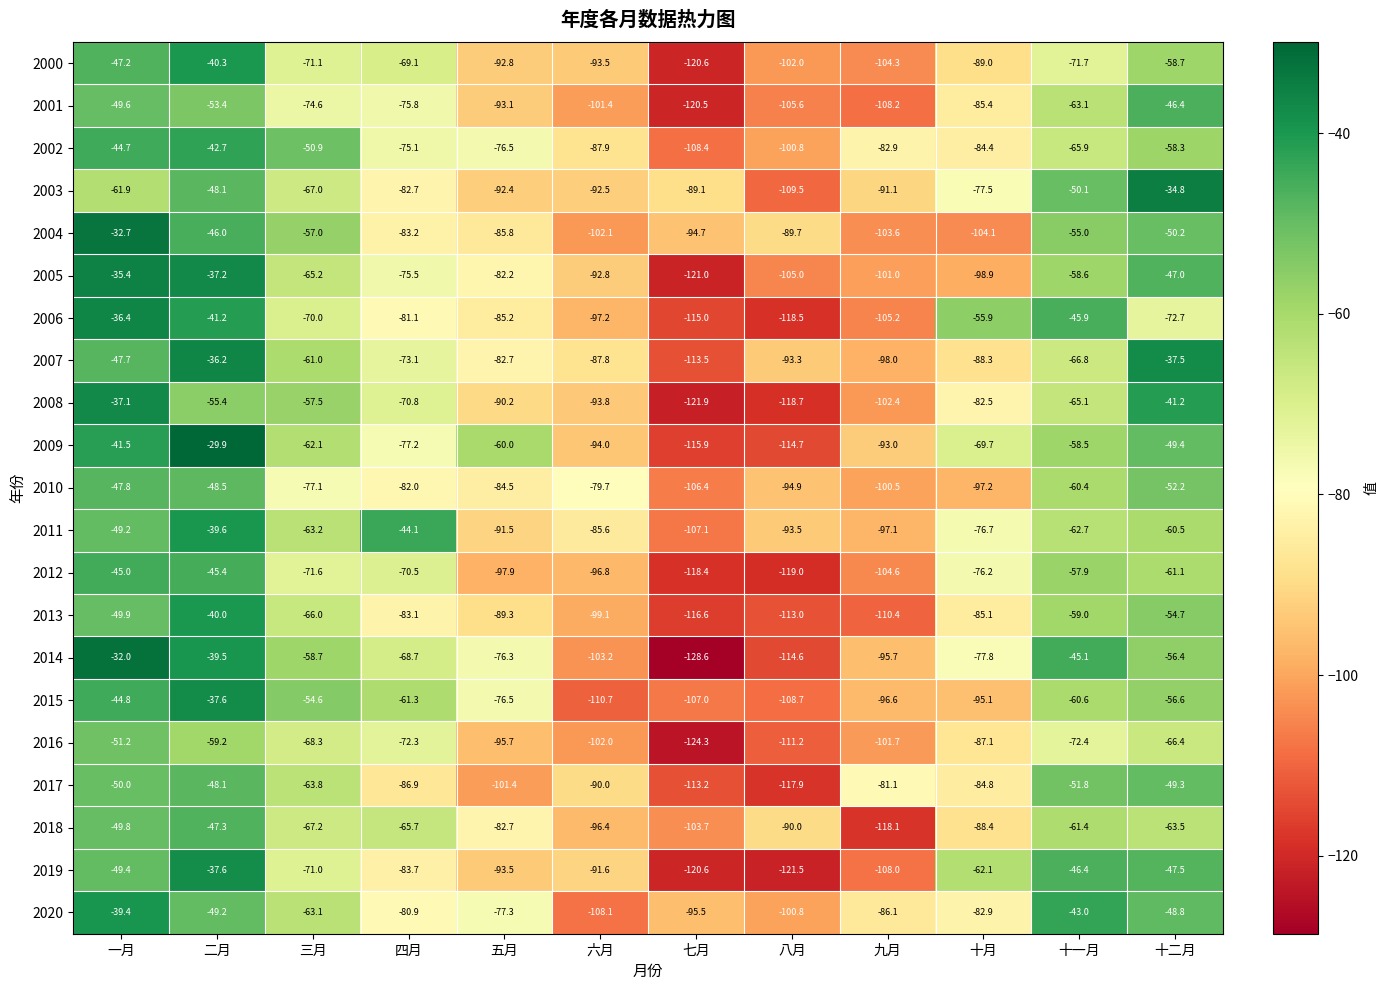

Read the 2005 value at 十一月.

-58.6